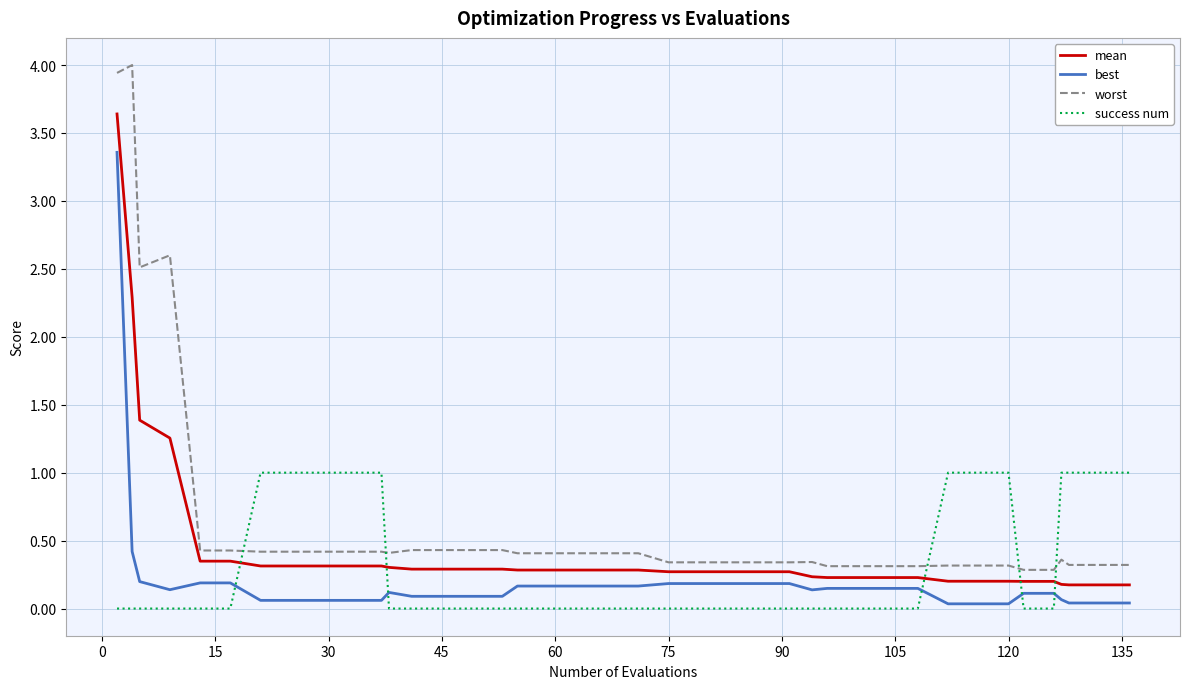

True or false: mean and best cross at least once.

False